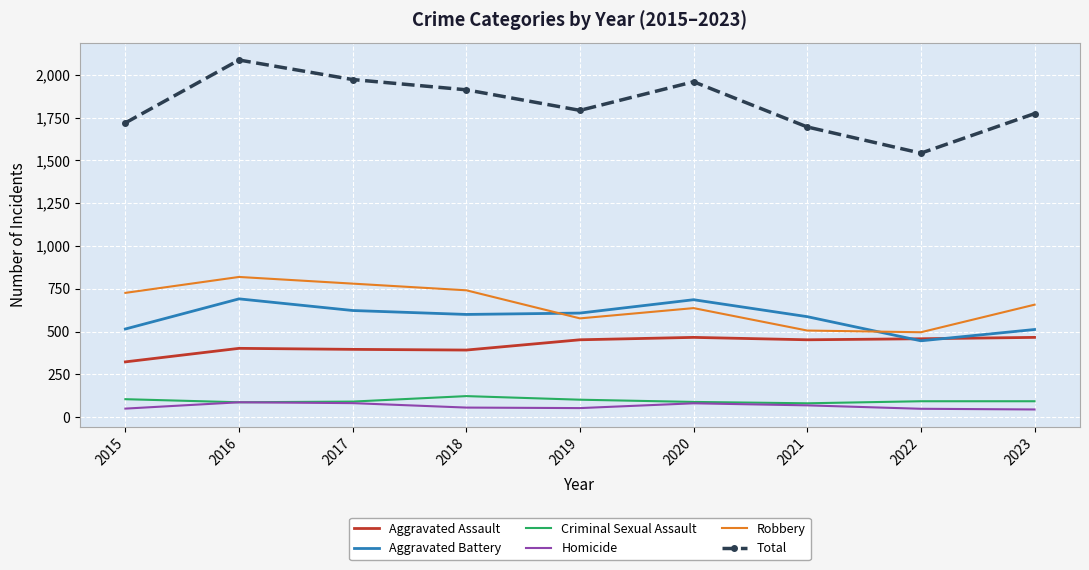

Where does the Robbery series first go above 657?

2015